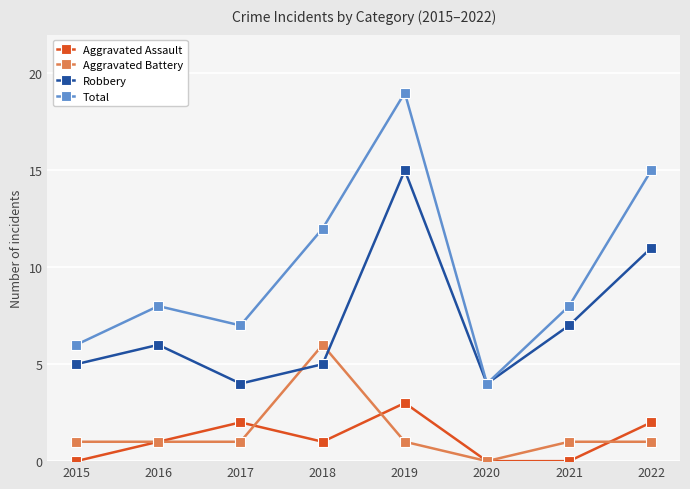

Reading right to left, list all the values displayed in this chart.

Aggravated Assault: 2	0	0	3	1	2	1	0
Aggravated Battery: 1	1	0	1	6	1	1	1
Robbery: 11	7	4	15	5	4	6	5
Total: 15	8	4	19	12	7	8	6